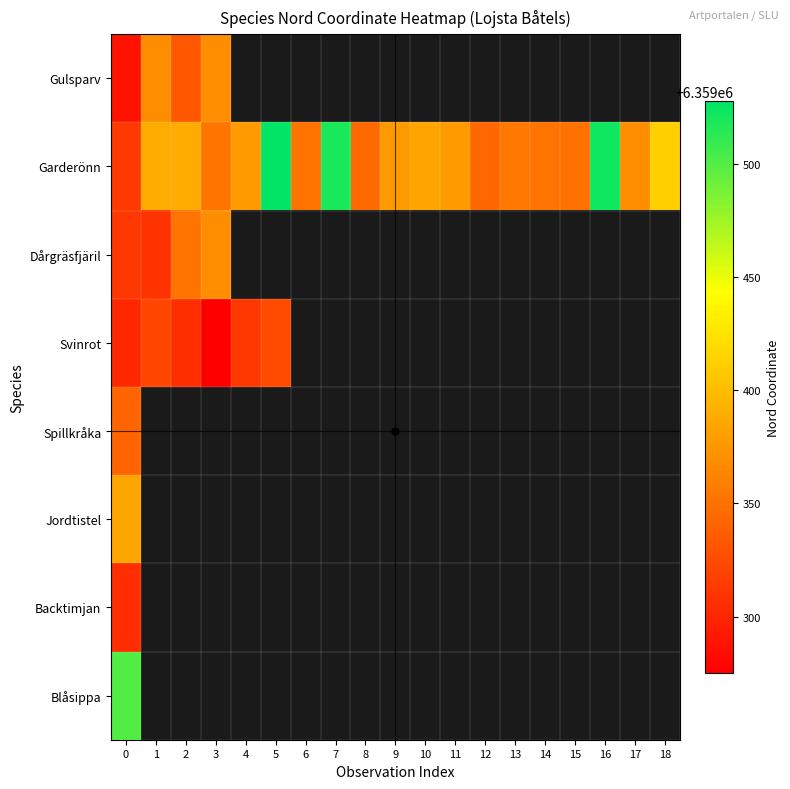

List the series in order of their peak value, highest first.

row_1, row_7, row_5, row_0, row_2, row_4, row_3, row_6